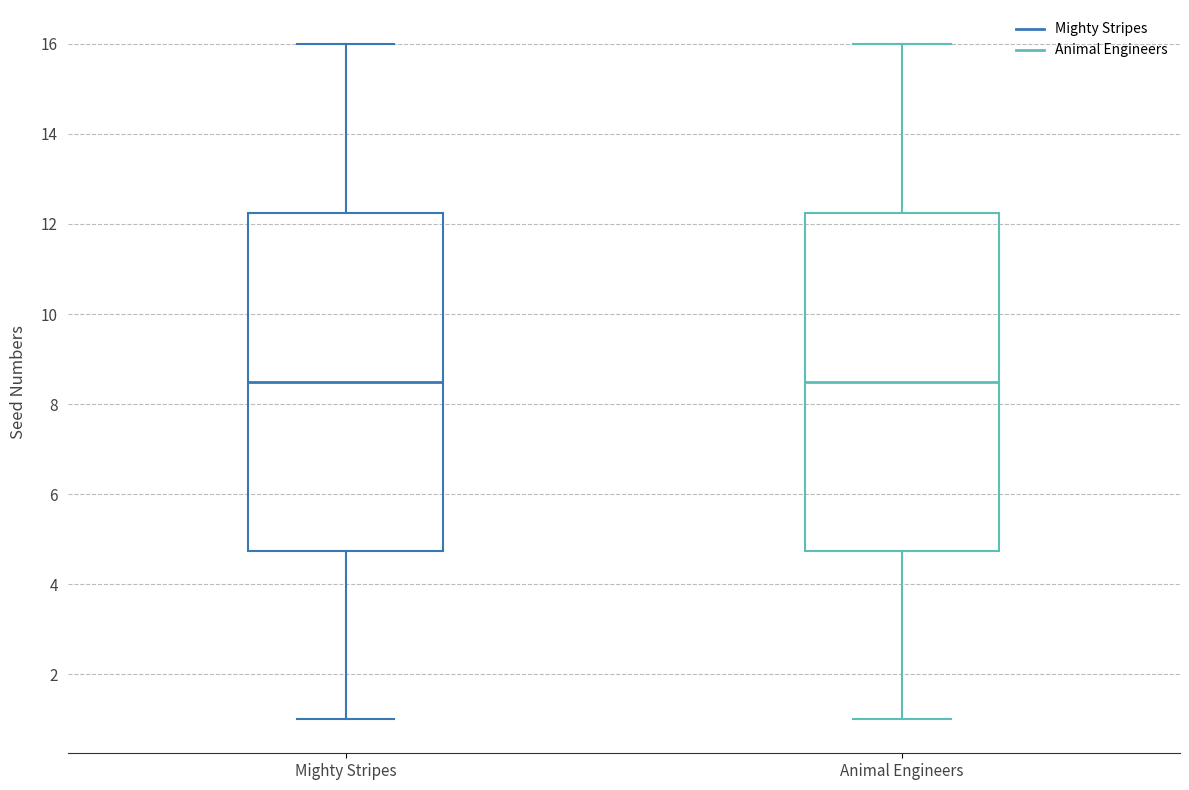

Where does the median line of the box for Animal Engineers sit on the y-axis? The values are not printed on the chart, so give them approximately, as read against the axis.

8.6